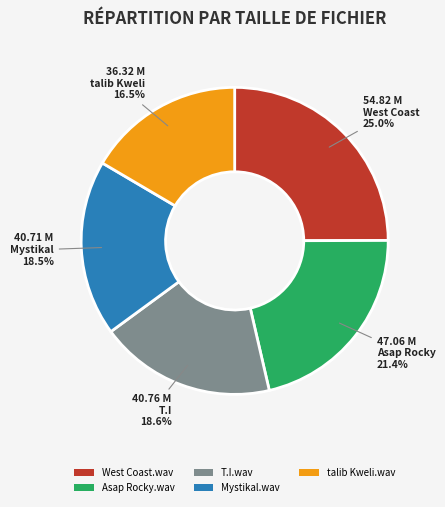

To the nearest percent, what portion does Asap Rocky.wav represent?

21%